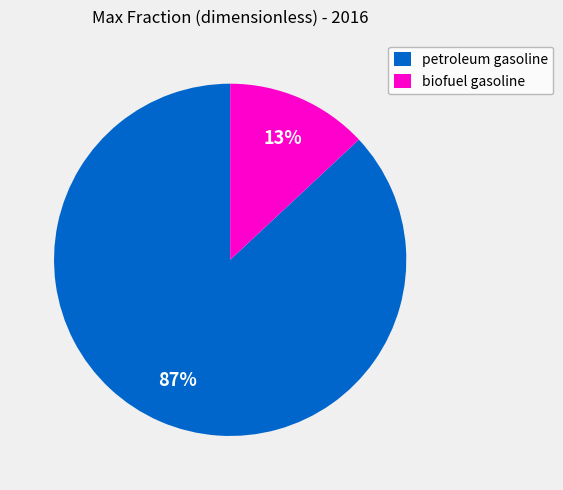

What percentage is the biofuel gasoline slice, to the nearest percent?

13%